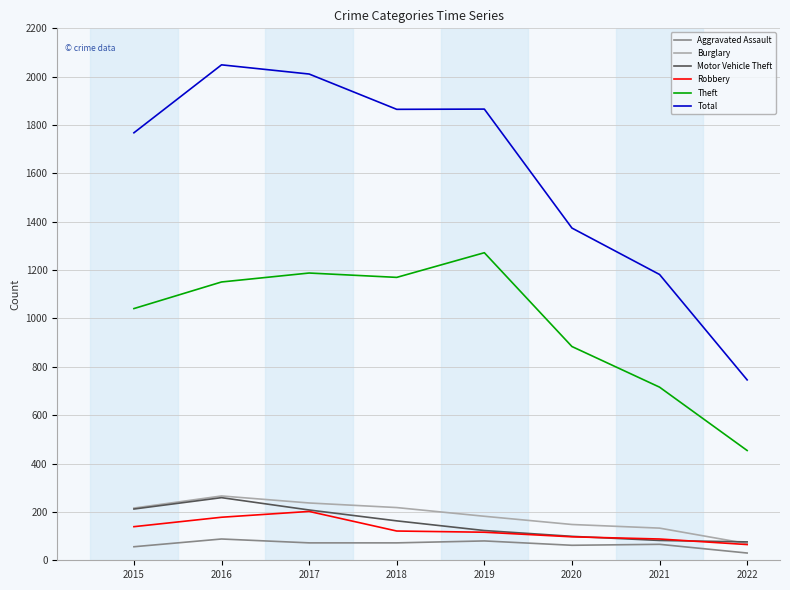

Between 2015 and 2019, which series saw the biggest shift?

Theft